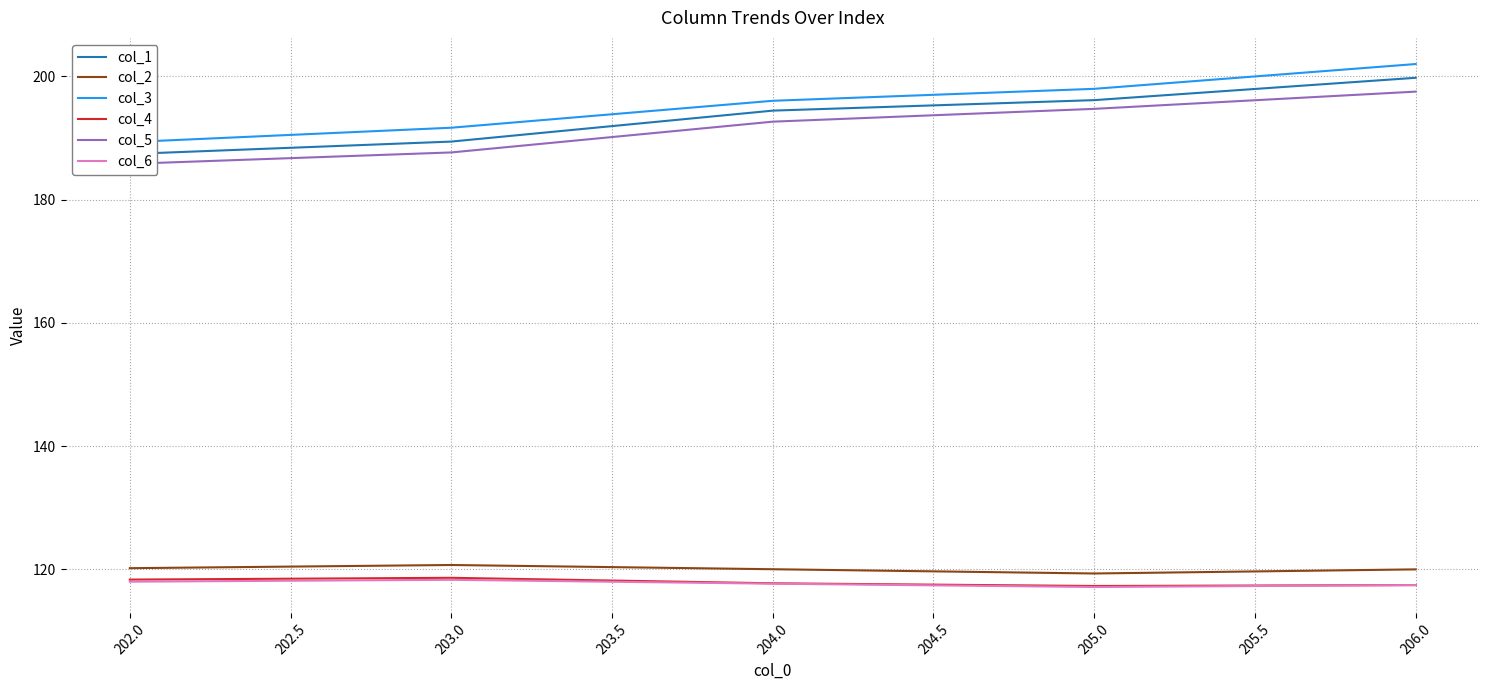

Is the value of col_6 at 204.0 greater than the value of col_2 at 203.0?

No